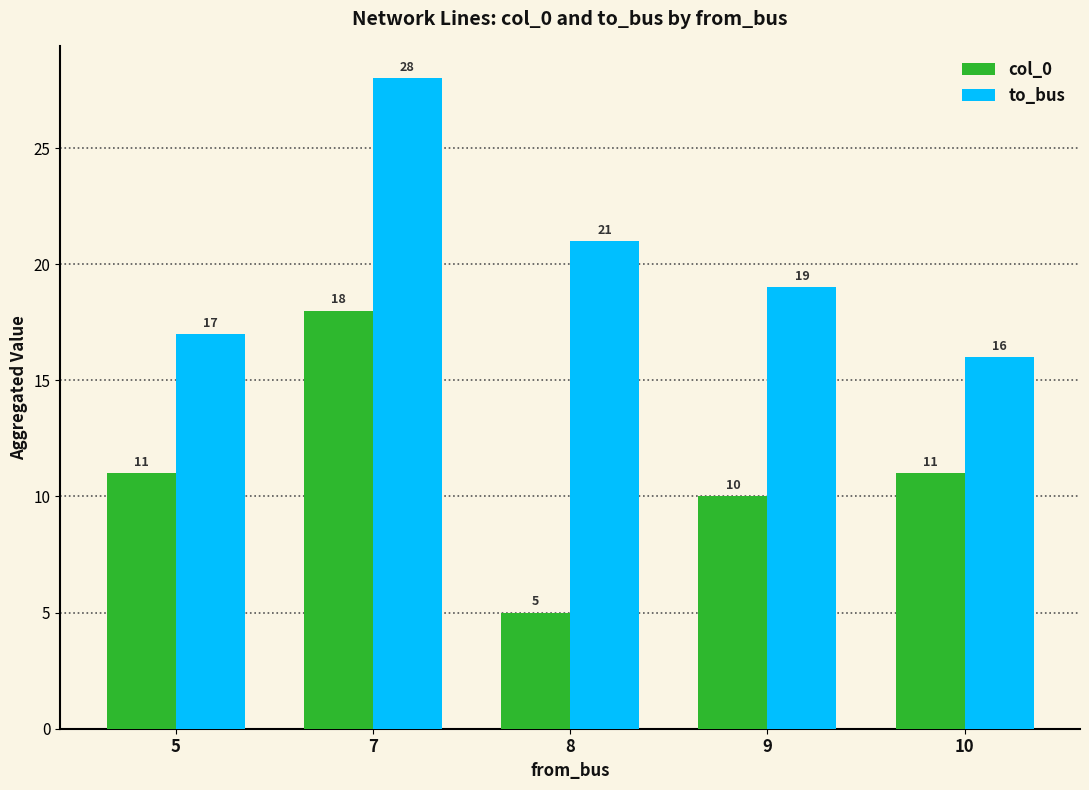

True or false: col_0 has a value of 2 at 8.

False